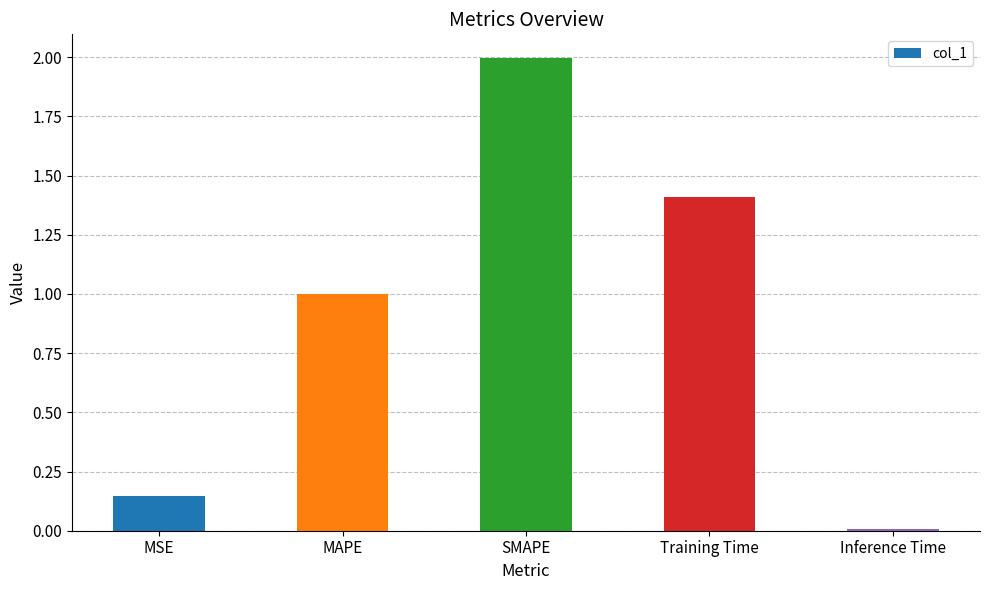

What is the label of the 5th bar from the right?

MSE